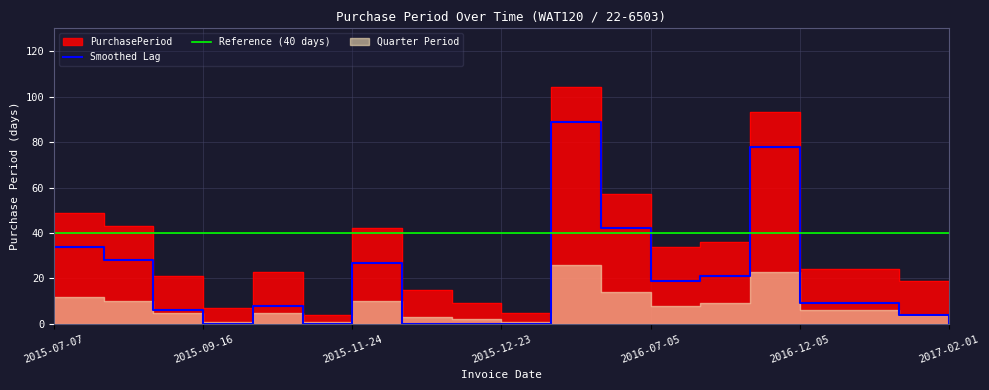

What is the greatest value displayed?

104